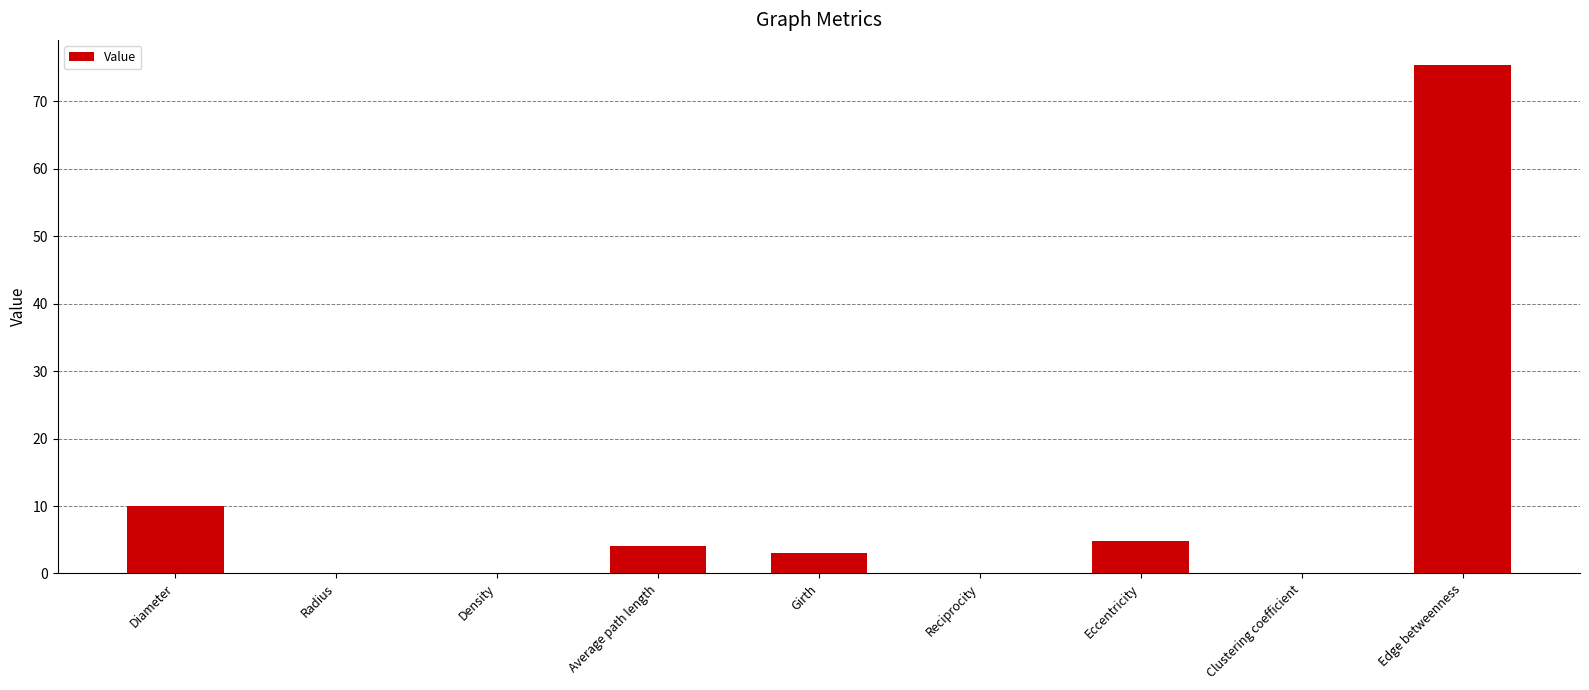

At which category does the chart reach its peak across all series?

Edge betweenness